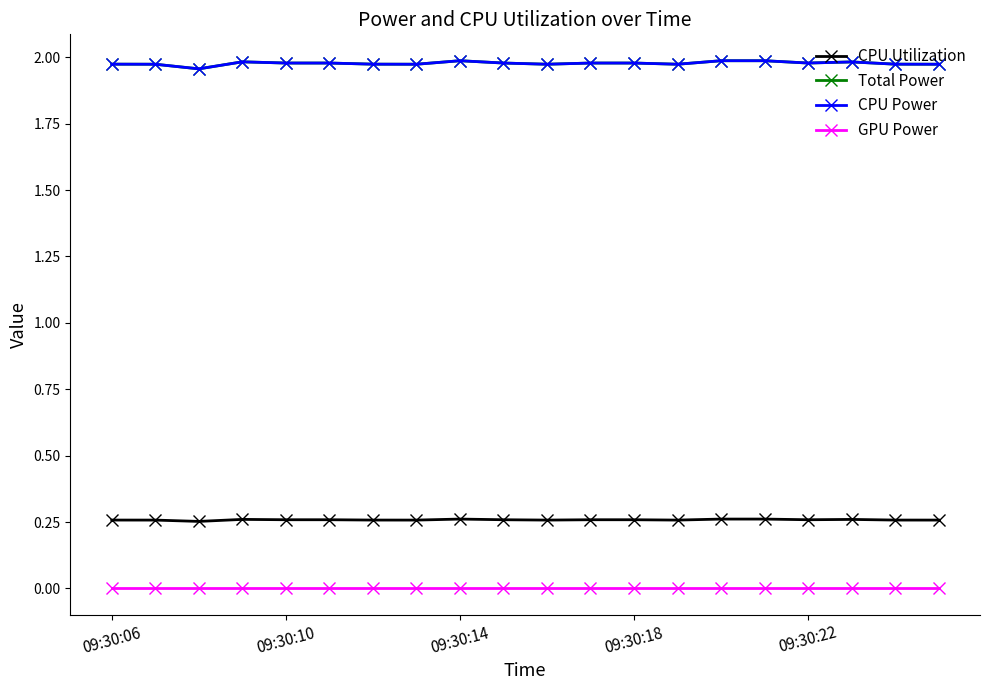

Rank the categories by GPU Power value from lowest to highest.

09:30:06, 09:30:10, 09:30:14, 09:30:18, 09:30:22, 5, 6, 7, 8, 9, 10, 11, 12, 13, 14, 15, 16, 17, 18, 19